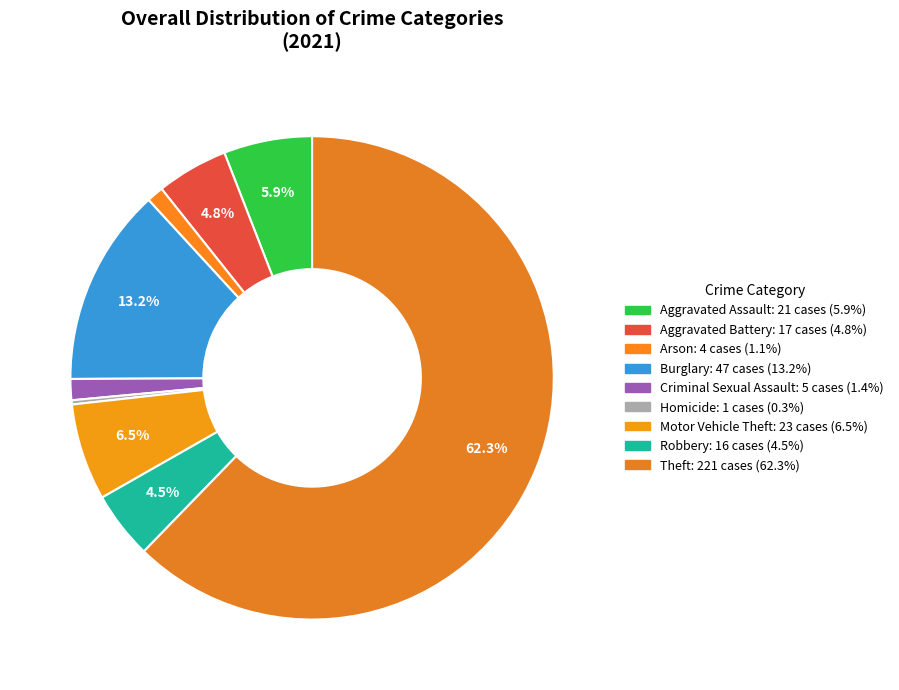

To the nearest percent, what is the average slice percentage?

11%